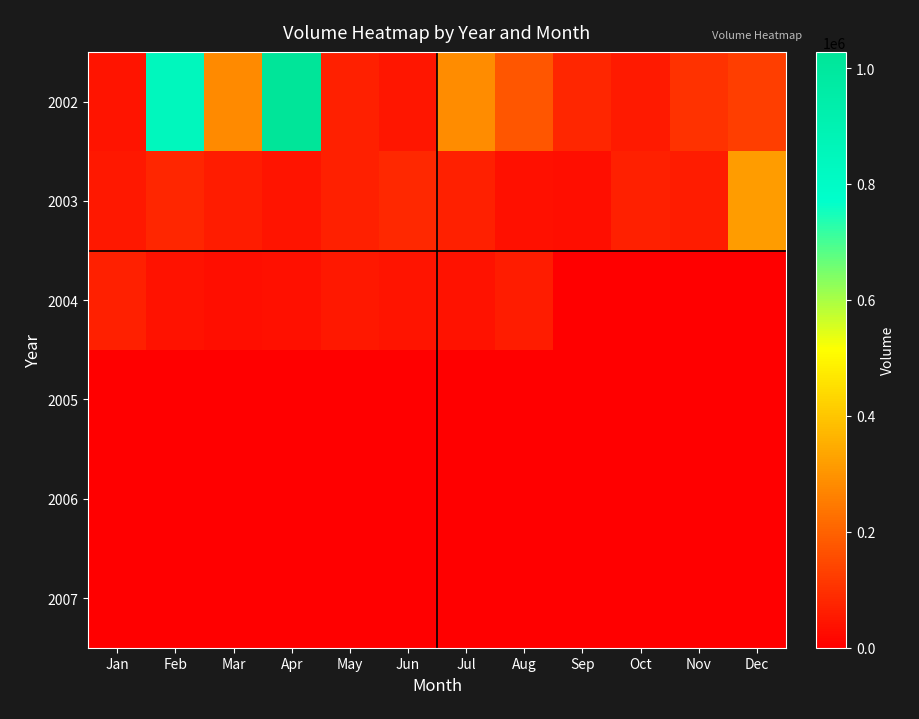

Reading left to right, list all the values displayed in this chart.

2002: Jan=44000	Feb=841900	Mar=277100	Apr=1027800	May=64300	Jun=47100	Jul=281300	Aug=174400	Sep=78400	Oct=54100	Nov=103900	Dec=127800
2003: Jan=48300	Feb=79000	Mar=58900	Apr=41100	May=64300	Jun=84100	Jul=66000	Aug=33100	Sep=29200	Oct=67100	Nov=57700	Dec=314600
2004: Jan=66400	Feb=36300	Mar=32100	Apr=33700	May=50700	Jun=42700	Jul=38700	Aug=56500	Sep=0	Oct=0	Nov=0	Dec=0
2005: Jan=0	Feb=0	Mar=0	Apr=0	May=0	Jun=0	Jul=0	Aug=0	Sep=0	Oct=0	Nov=0	Dec=0
2006: Jan=0	Feb=0	Mar=0	Apr=0	May=0	Jun=0	Jul=0	Aug=0	Sep=0	Oct=0	Nov=0	Dec=0
2007: Jan=0	Feb=0	Mar=0	Apr=0	May=0	Jun=0	Jul=0	Aug=0	Sep=0	Oct=0	Nov=0	Dec=0